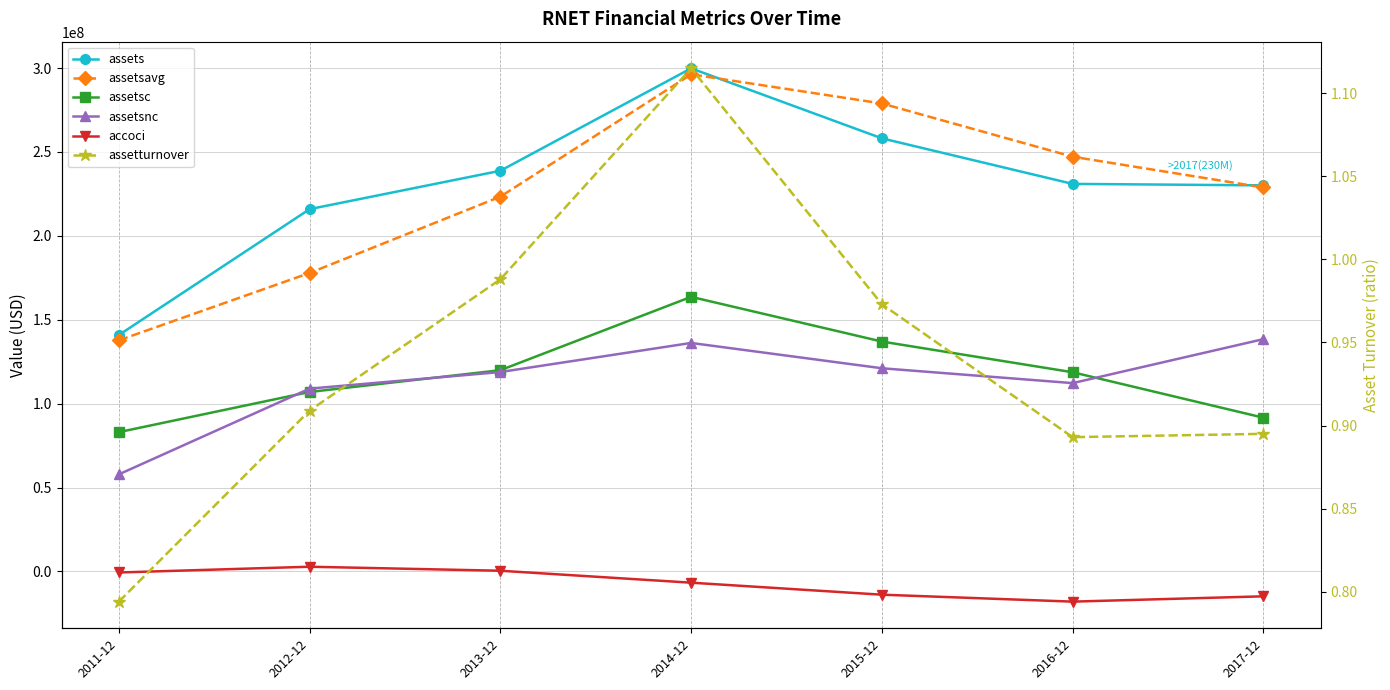

What is the average value of the assets series?

230668000.0